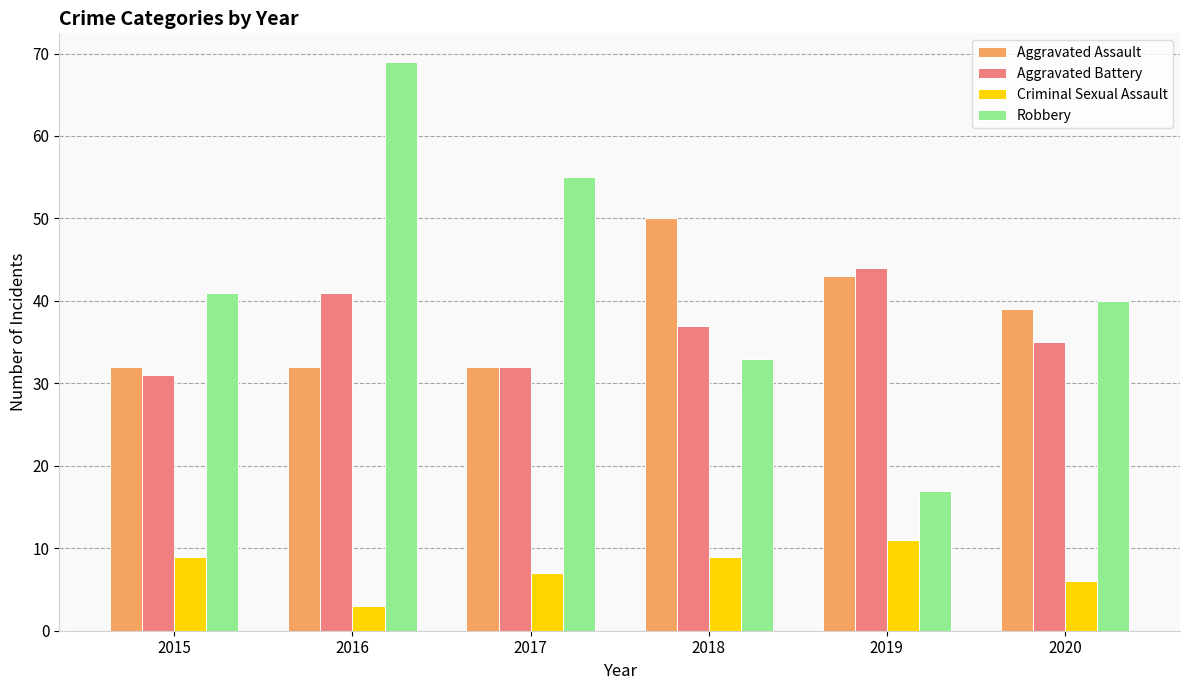

What is the approximate value of Aggravated Assault at 2020?

39